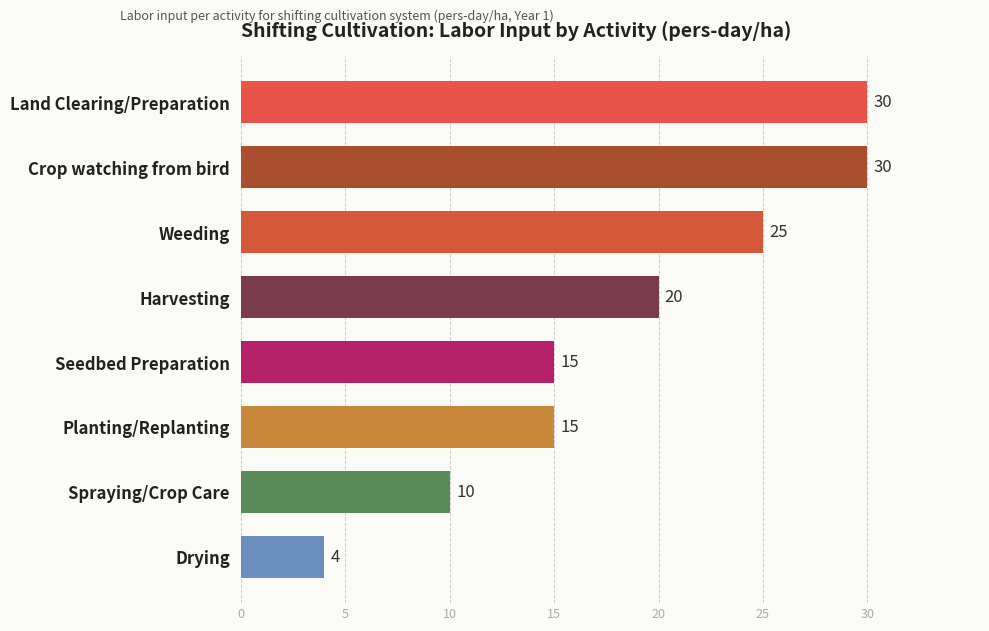

True or false: the data shows 4 at Drying.

True